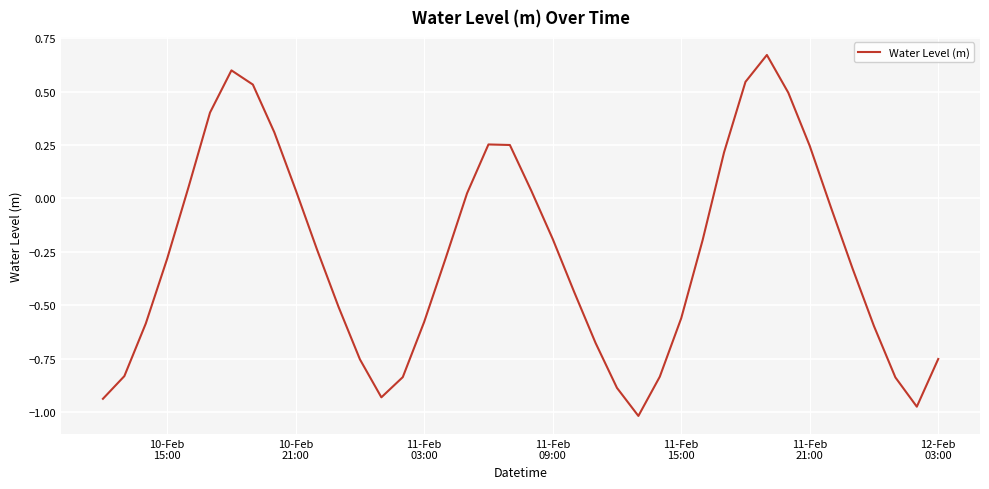

What is the difference between the maximum and minimum values?

1.7